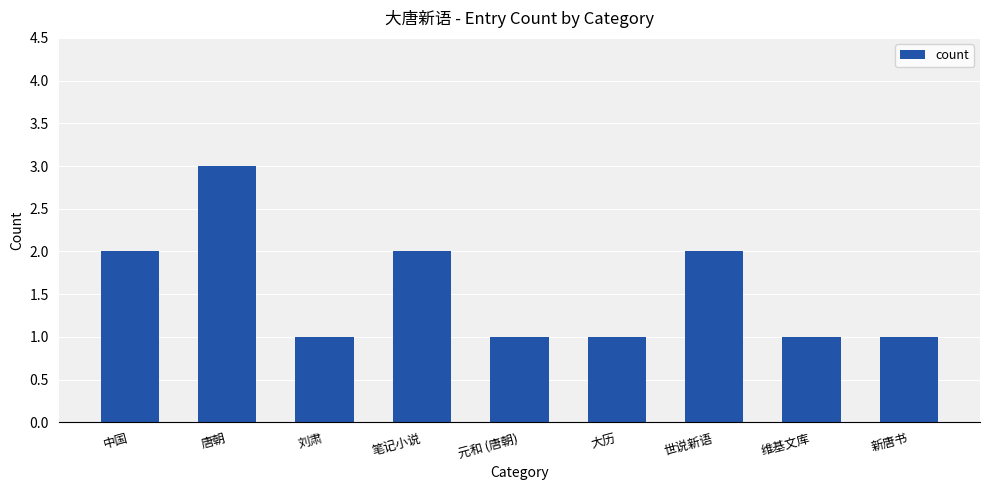

What is the ratio of the value at 大历 to the value at 新唐书?

1.0